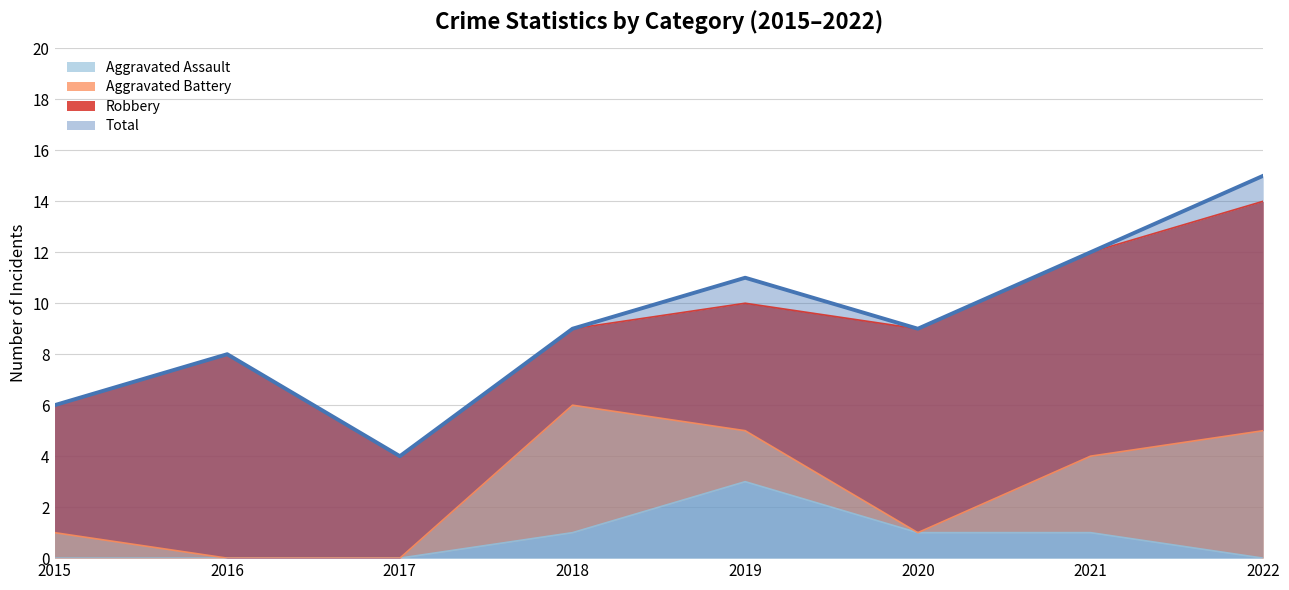

Is the value of Aggravated Assault at 2015 greater than the value of Total at 2015?

No